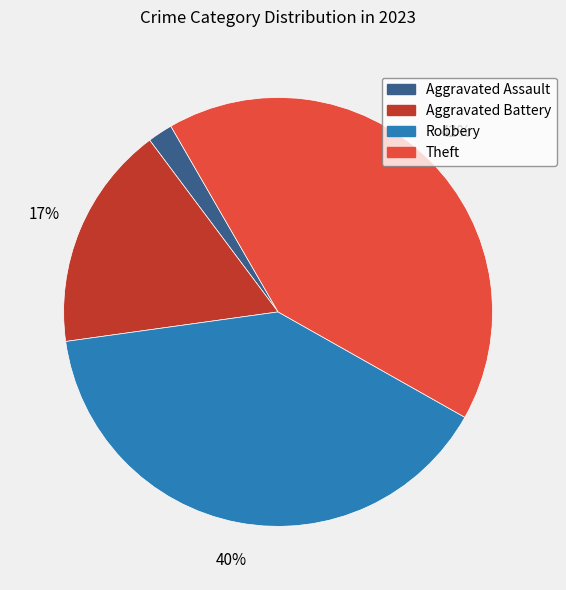

What is the ratio of the value at Aggravated Battery to the value at Robbery?

0.4